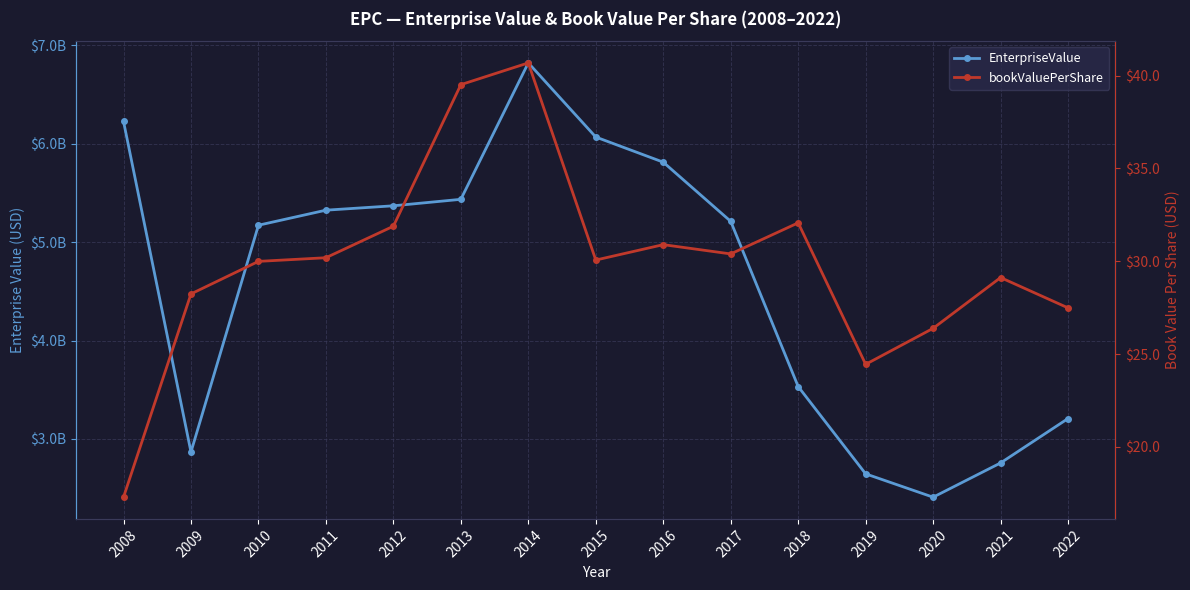

What are all the series names shown in the legend?

EnterpriseValue, bookValuePerShare